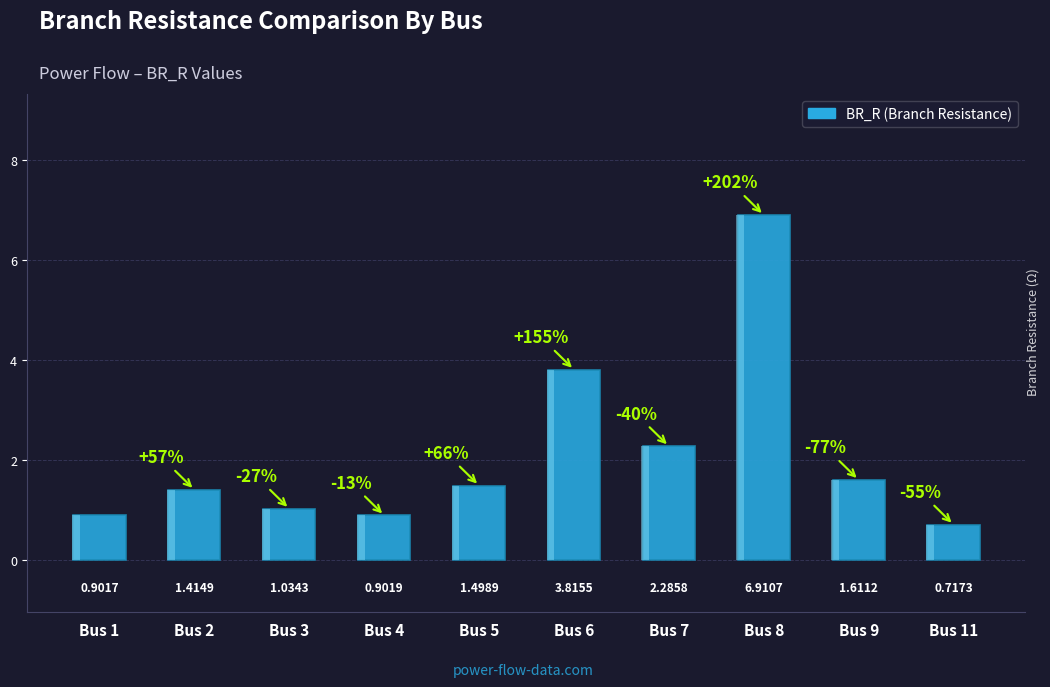

Which label corresponds to the largest value in the chart?

Bus 8